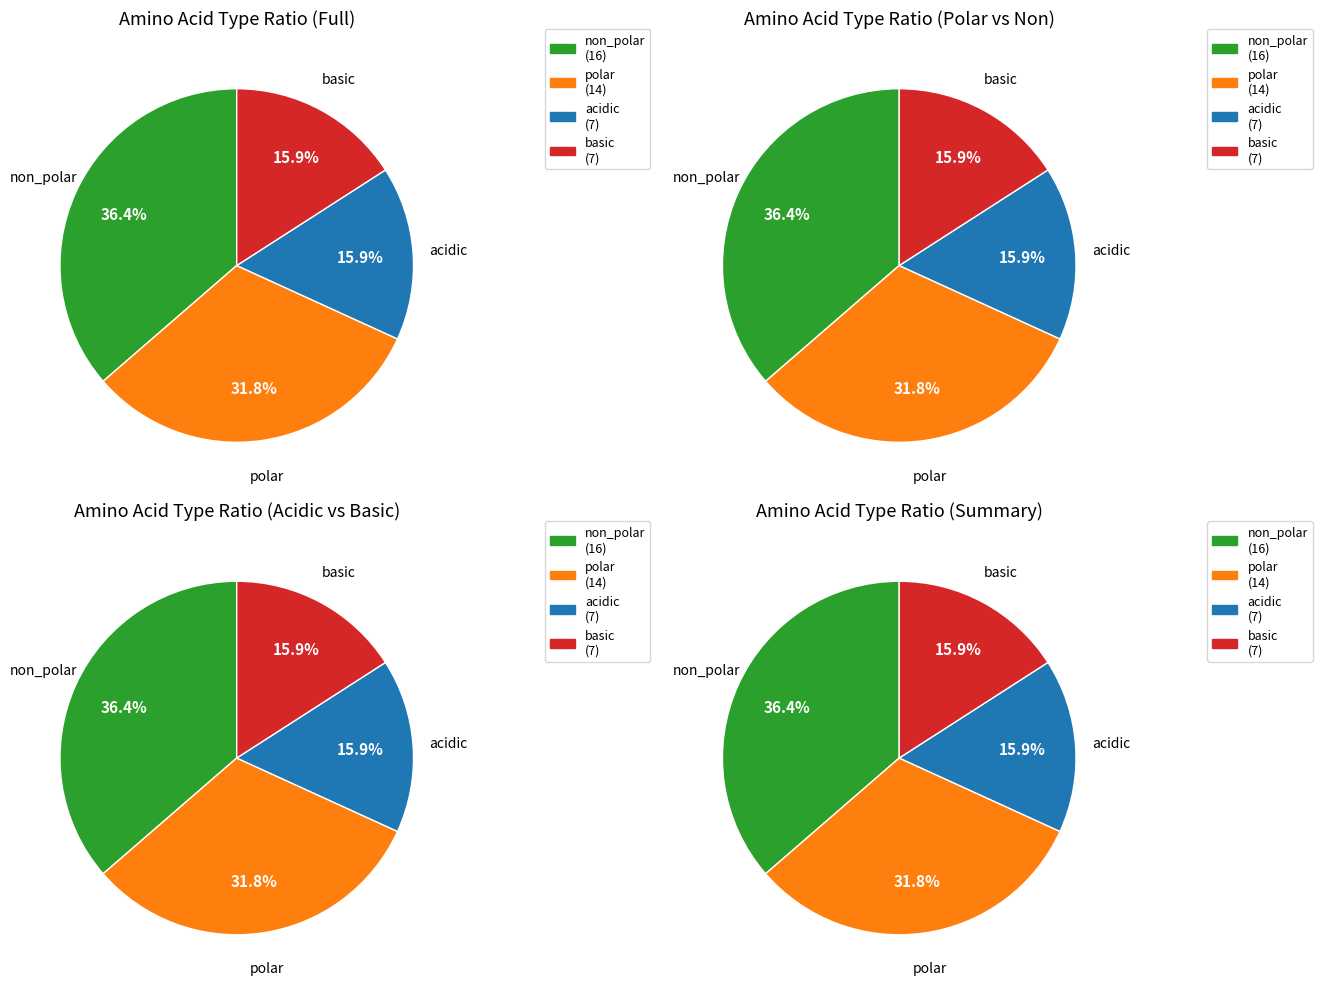

To the nearest percent, what is the combined percentage of acidic and non_polar?

52%